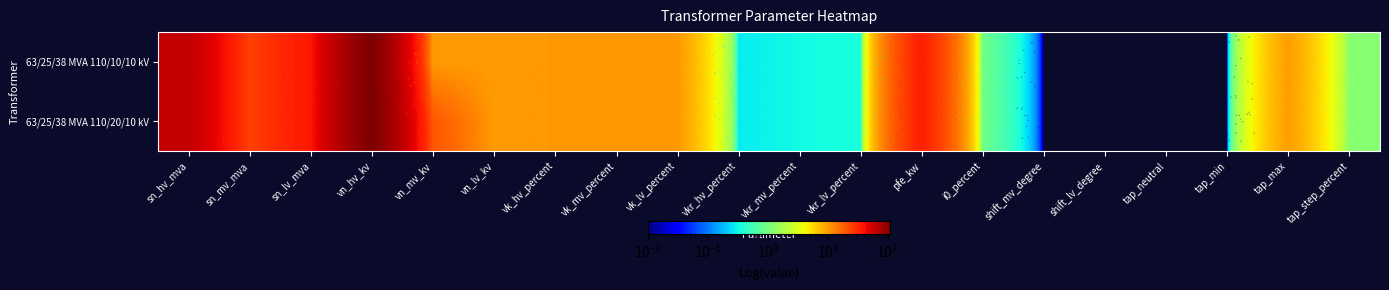

What is the difference between the maximum and minimum values in the 63/25/38 MVA 110/10/10 kV series?

110.0